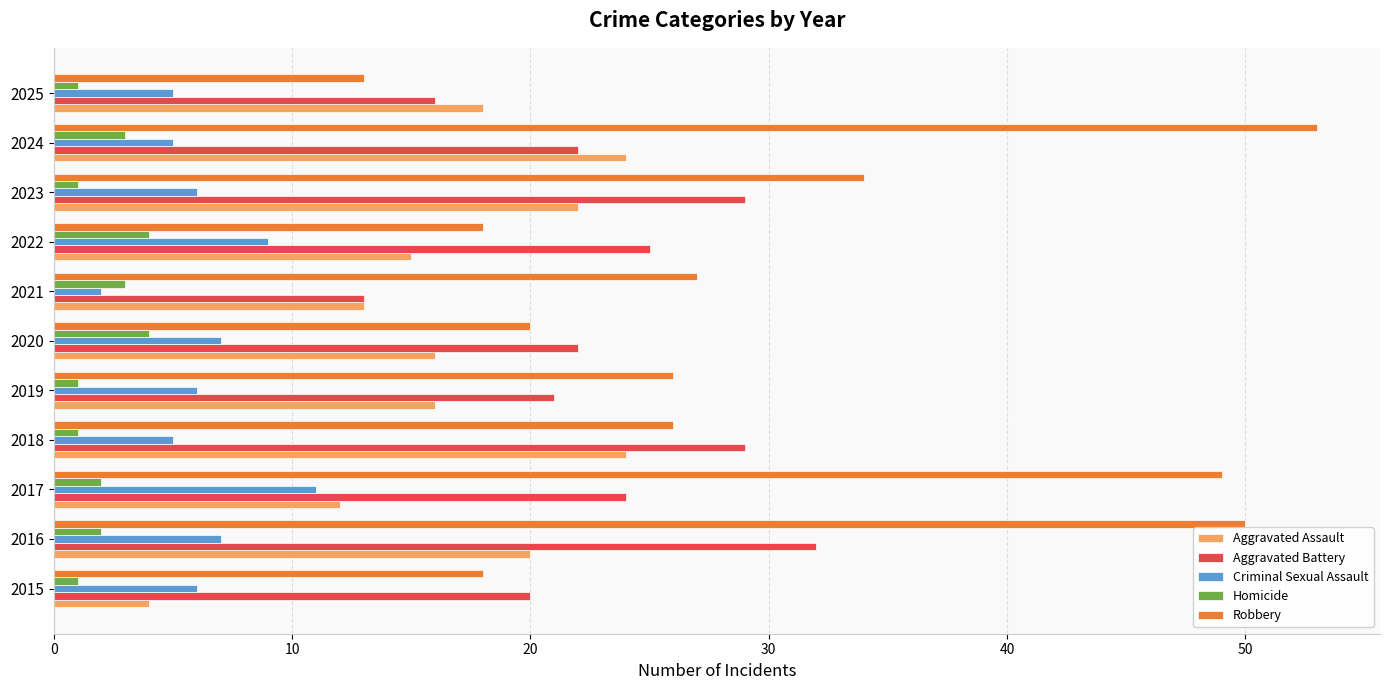

What are all the series names shown in the legend?

Aggravated Assault, Aggravated Battery, Criminal Sexual Assault, Homicide, Robbery